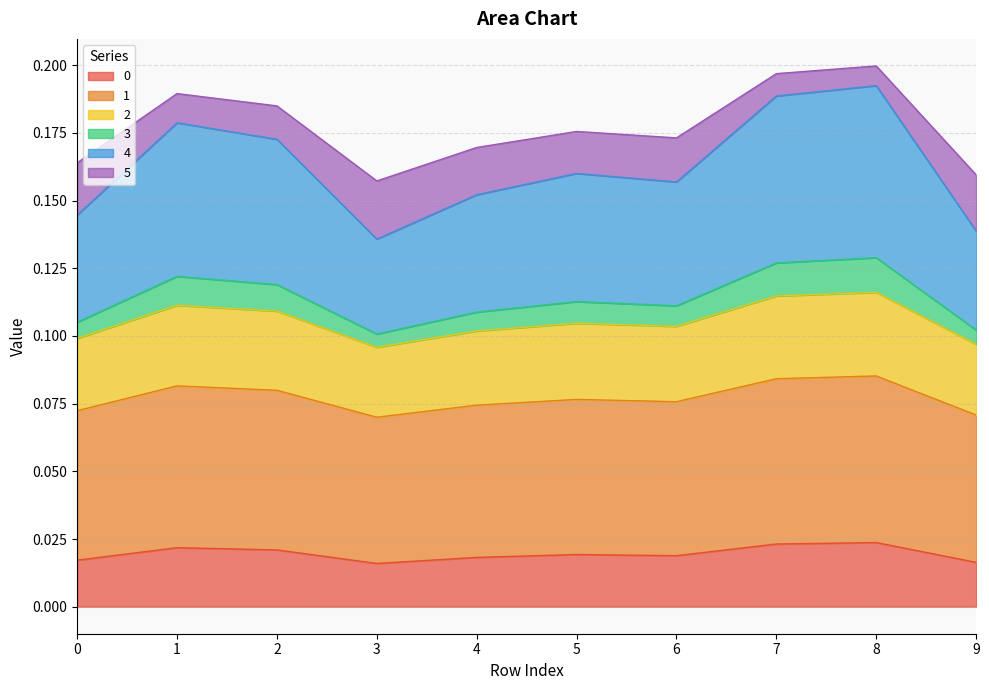

True or false: 1 has a value of 0.1 at 2.

True